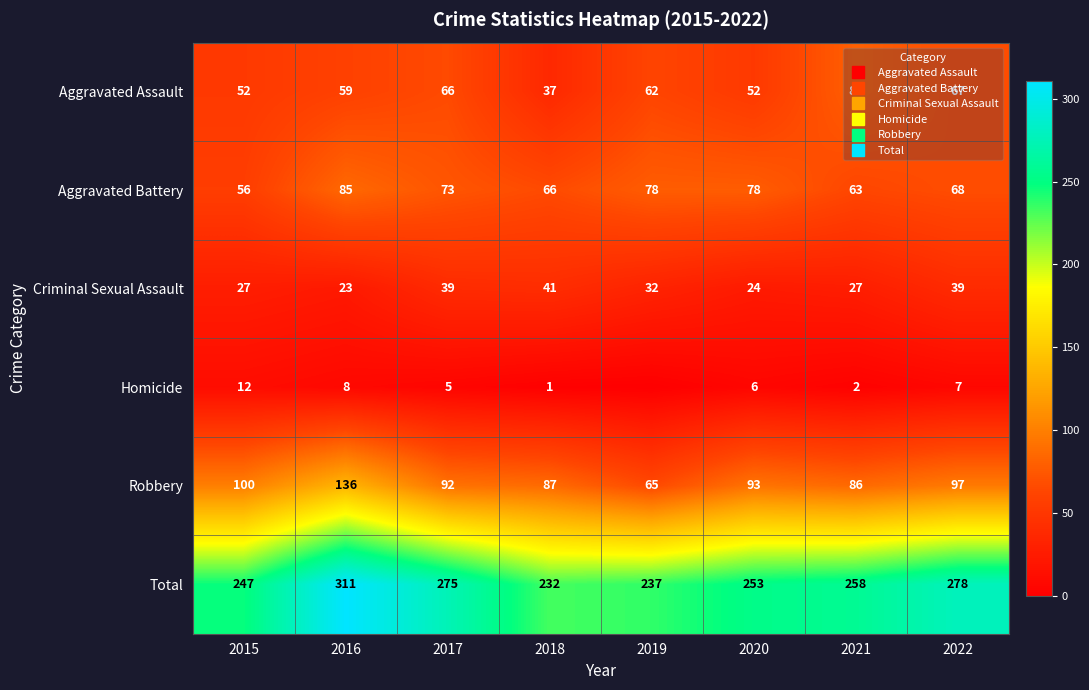

How many categories are shown in the chart?

8